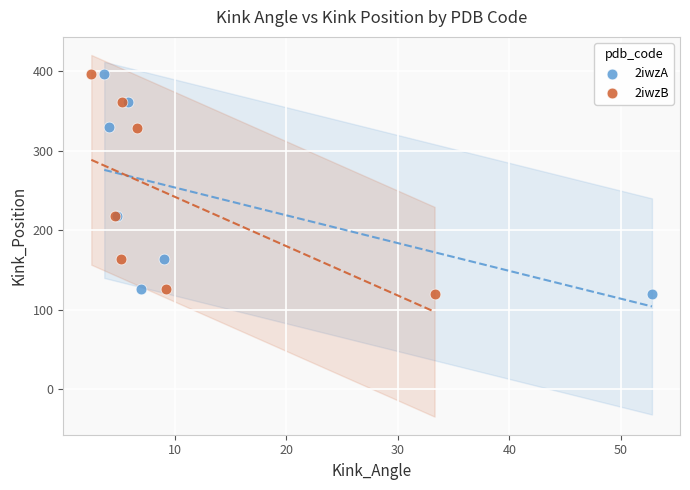

Which series has the largest Y range (max minus min)?

2iwzA